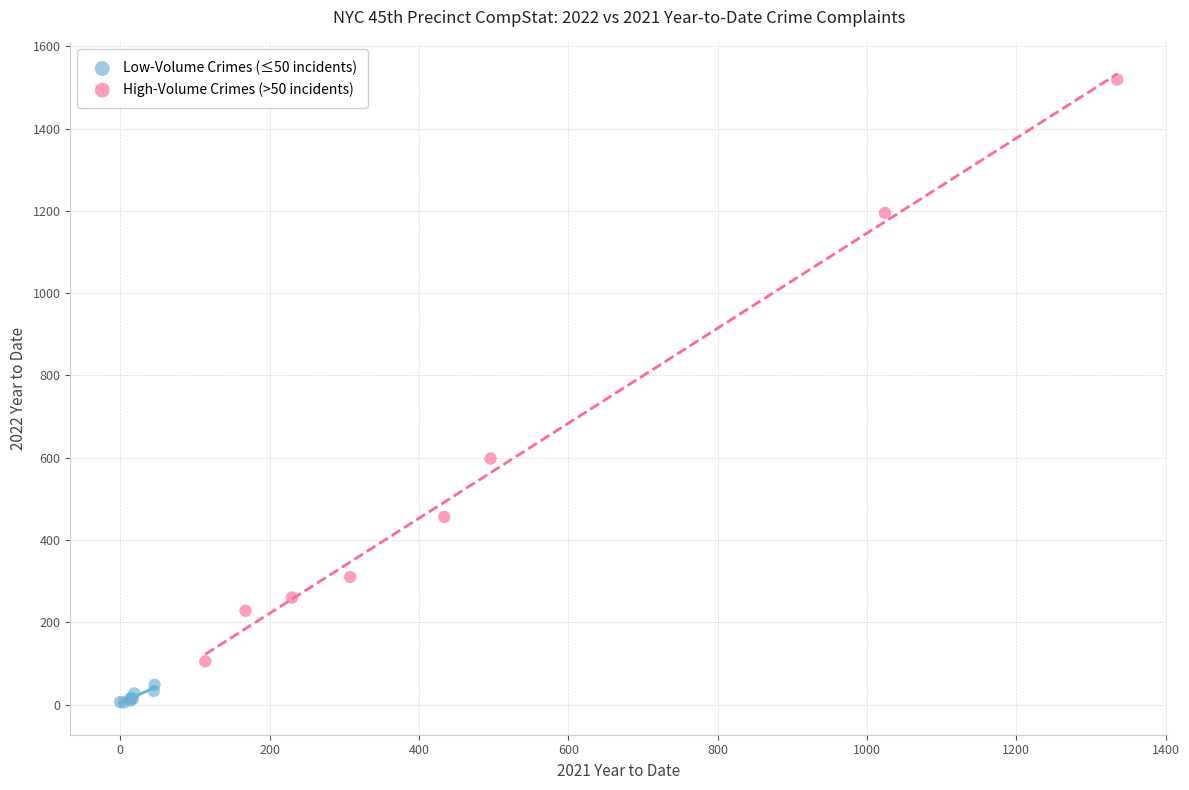

Which series contains the lowest Y value?

Low-Volume Crimes (≤50 incidents)